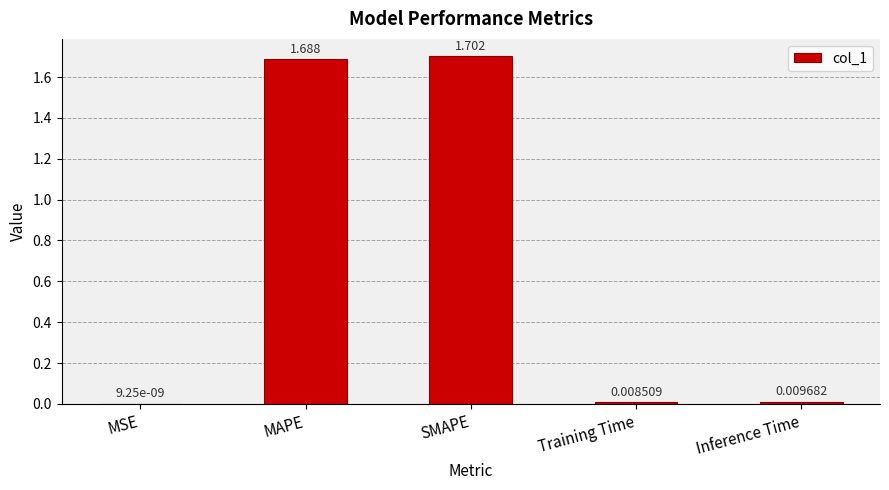

Does the chart contain stacked bars?

No